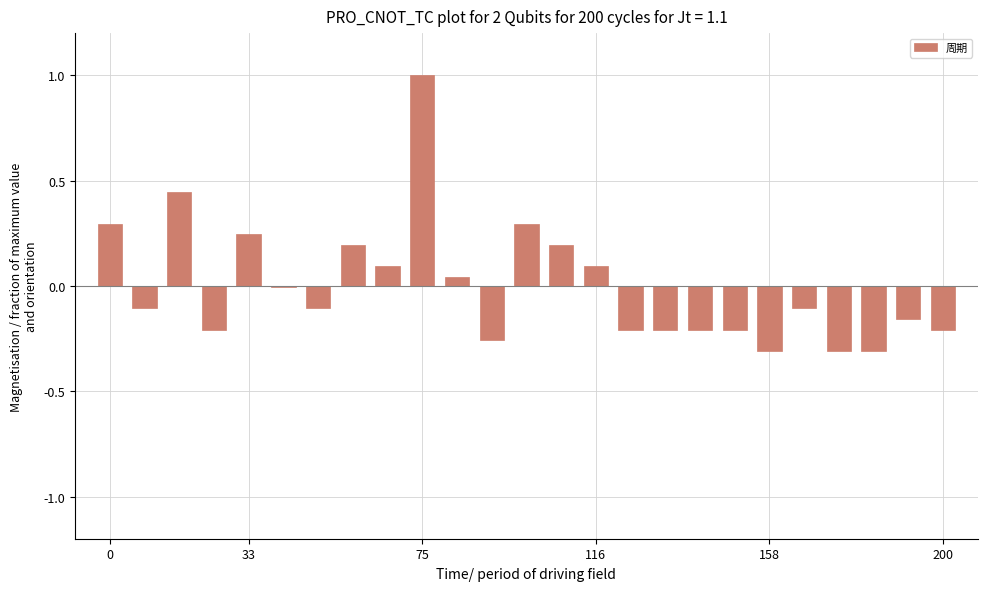

What is the maximum value shown in the chart?

1.0